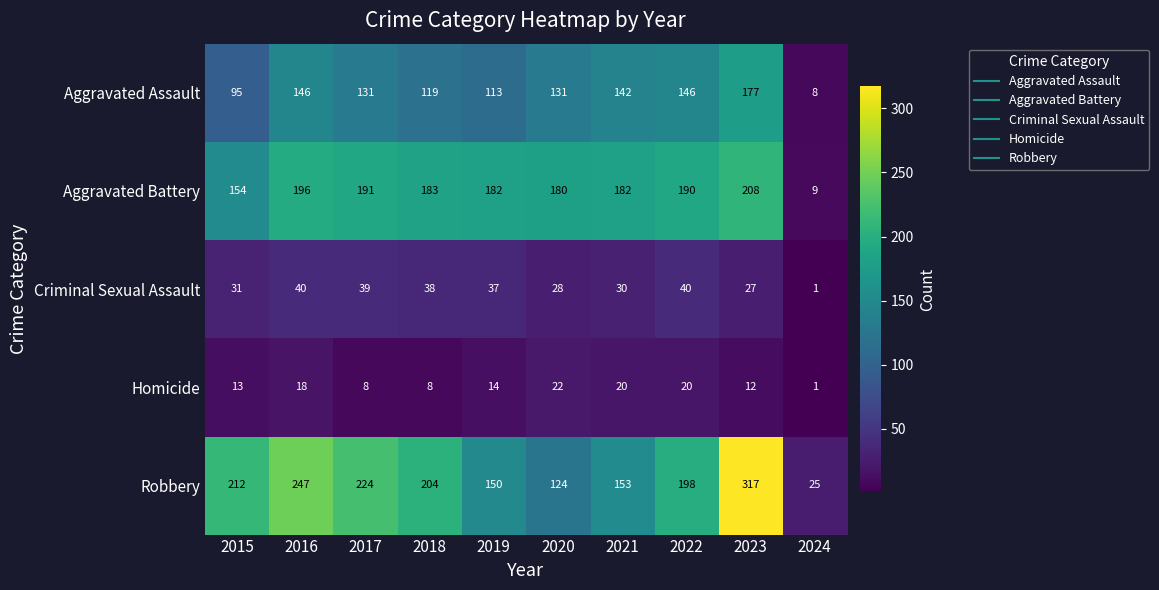

Count the number of categories in the chart.

10